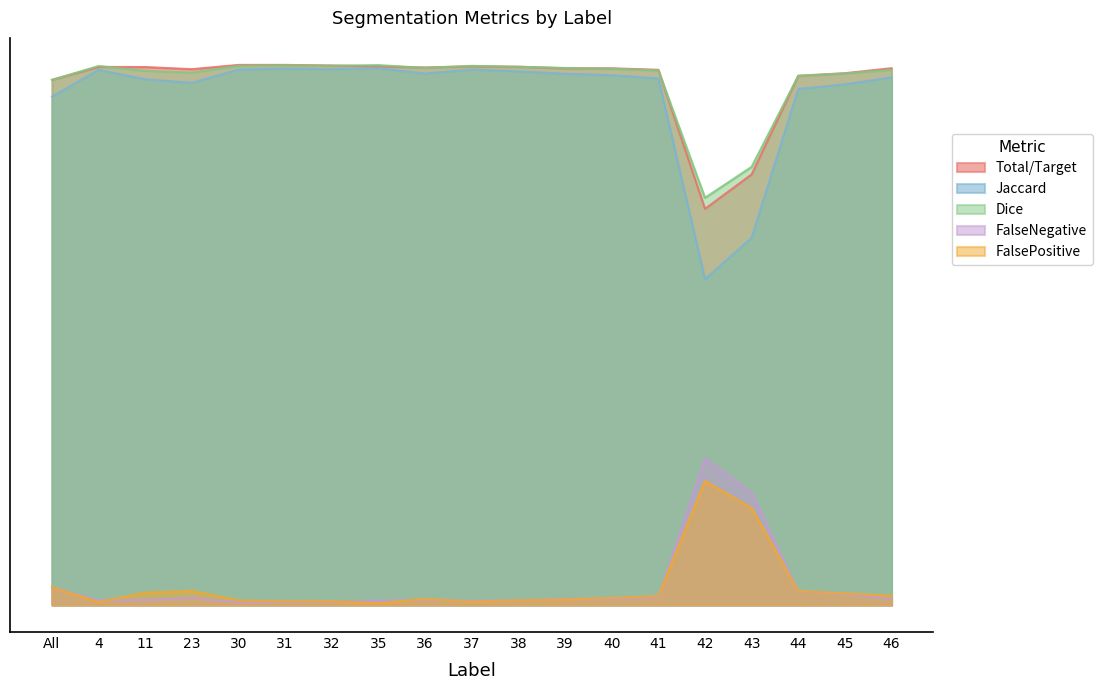

How many interior local valleys does the Dice series have?

4